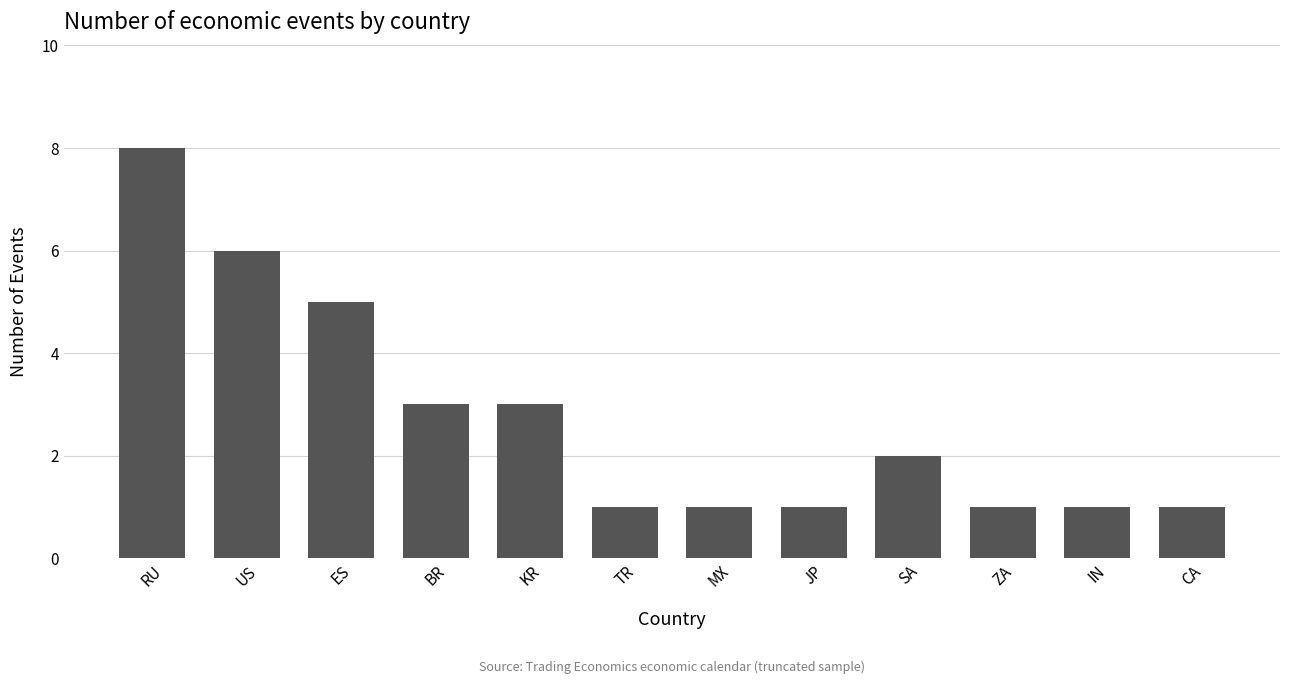

Reading left to right, extract all data points from this chart.

RU=8	US=6	ES=5	BR=3	KR=3	TR=1	MX=1	JP=1	SA=2	ZA=1	IN=1	CA=1